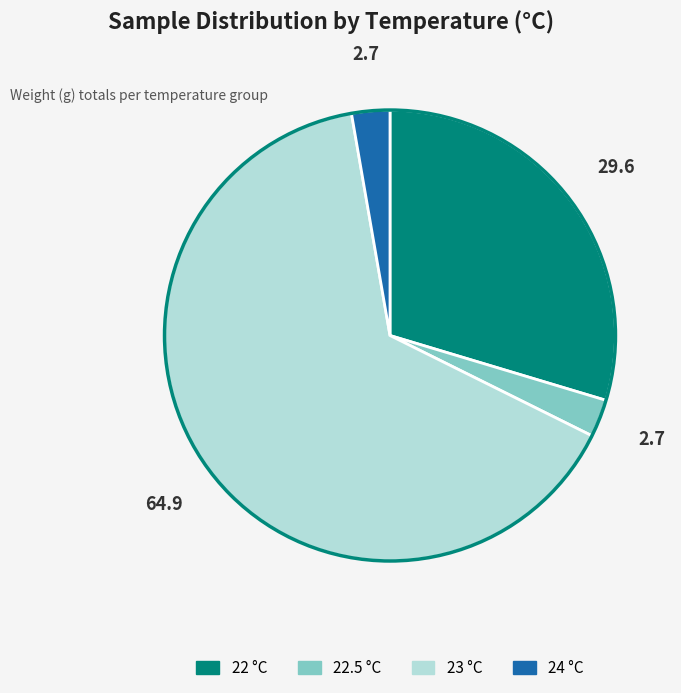

Does any single category account for the majority?

Yes